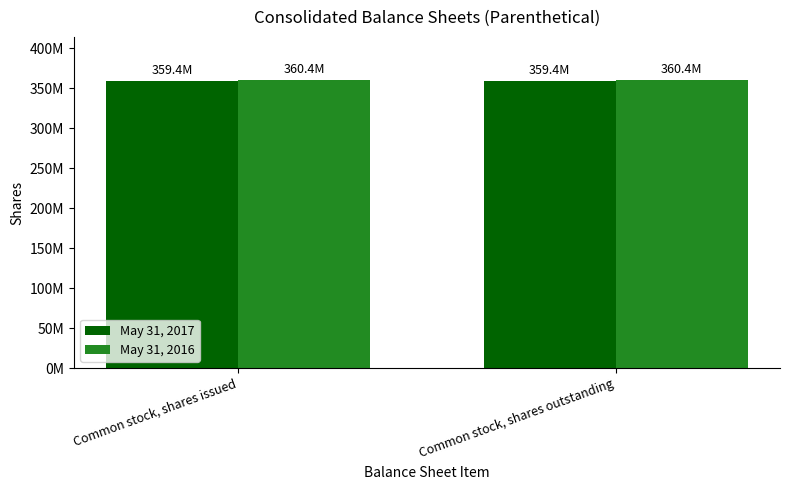

At which category is the sum across all series the highest?

Common stock, shares issued